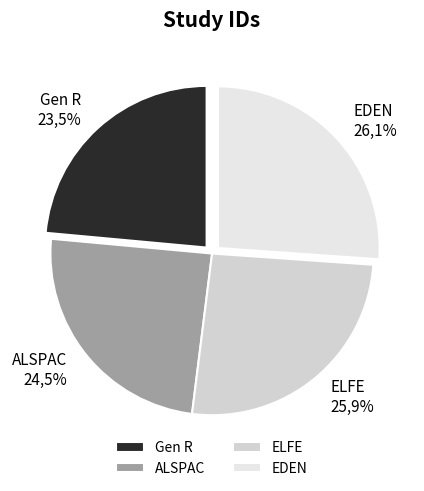

Is there any slice that represents more than half of the pie?

No